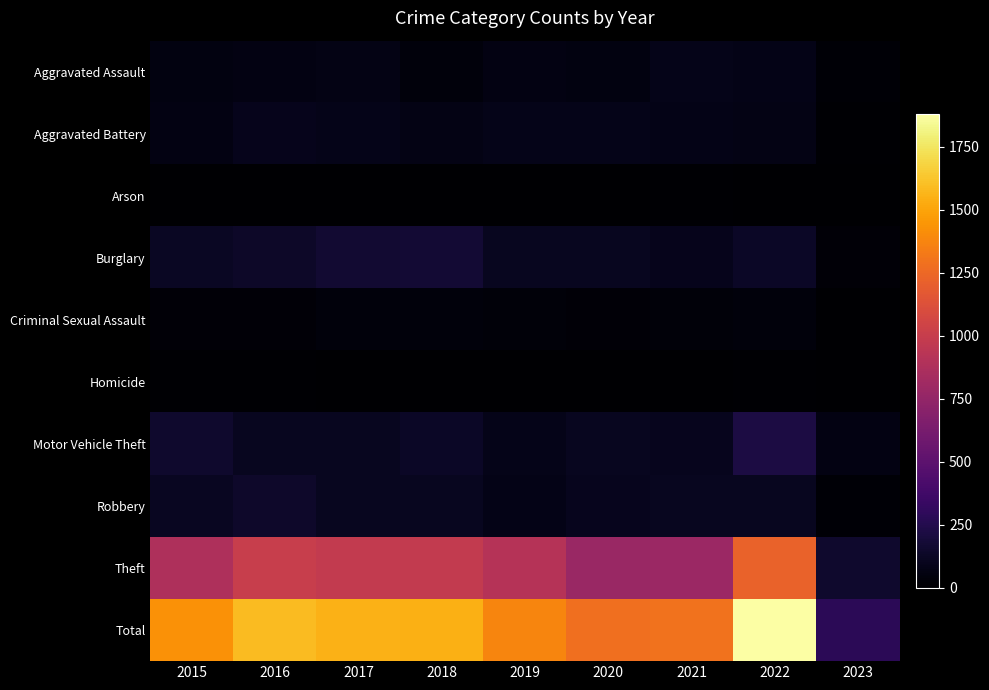

Which has a higher value, 2019 or 2022?

2022